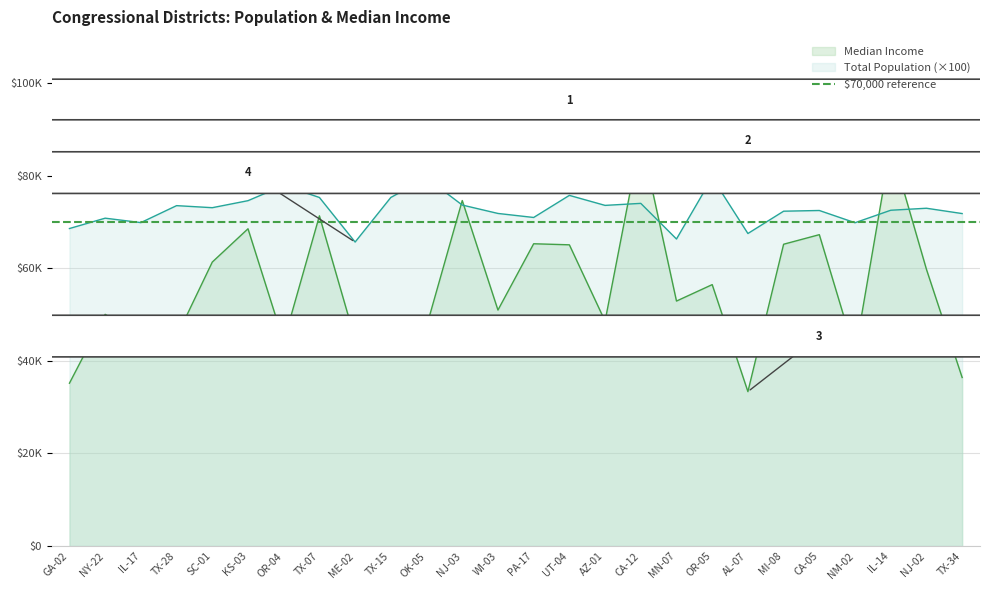

At which label does Median Income first exceed 52930?

SC-01